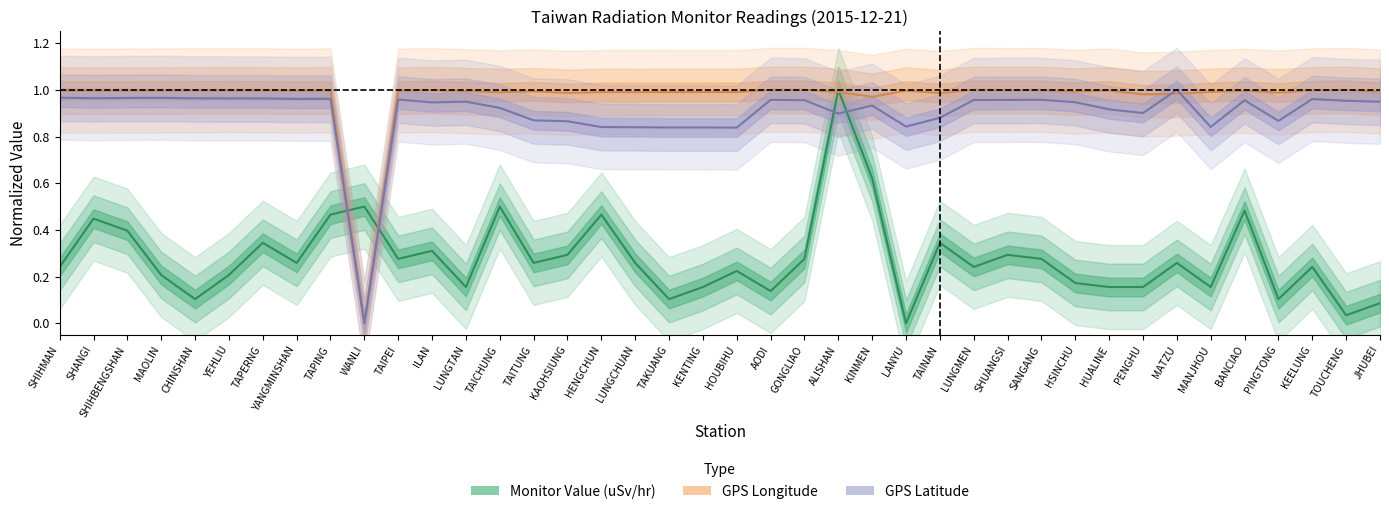

List the series in order of their peak value, lowest first.

Monitor Value (uSv/hr), GPS Longitude, GPS Latitude